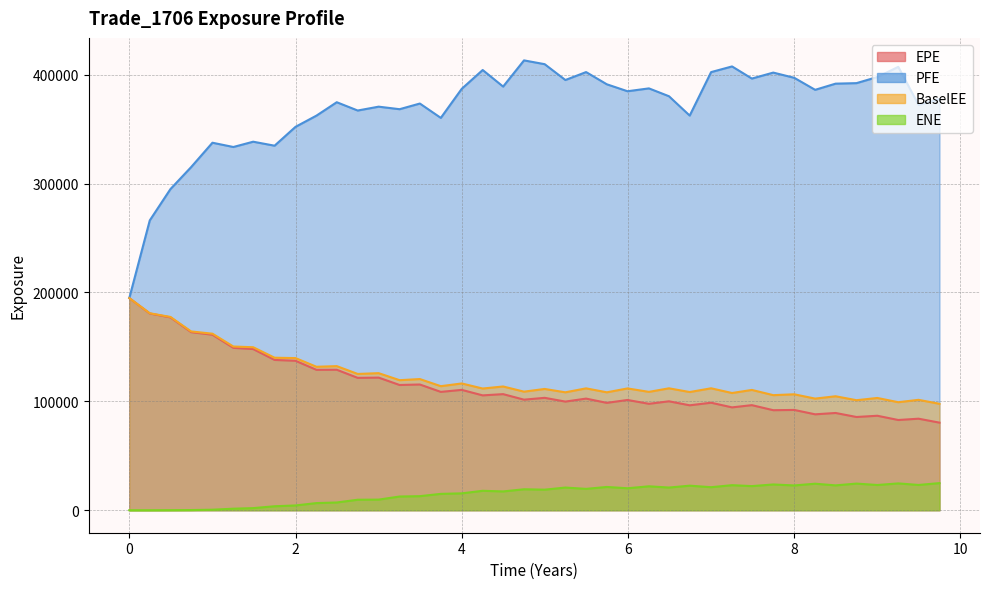

What is the average value of the EPE series?

114618.8